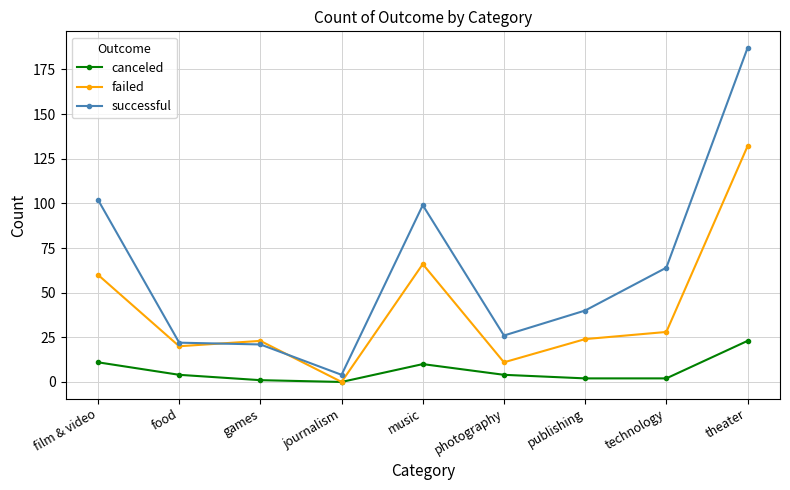

Which series changed the most between games and technology?

successful